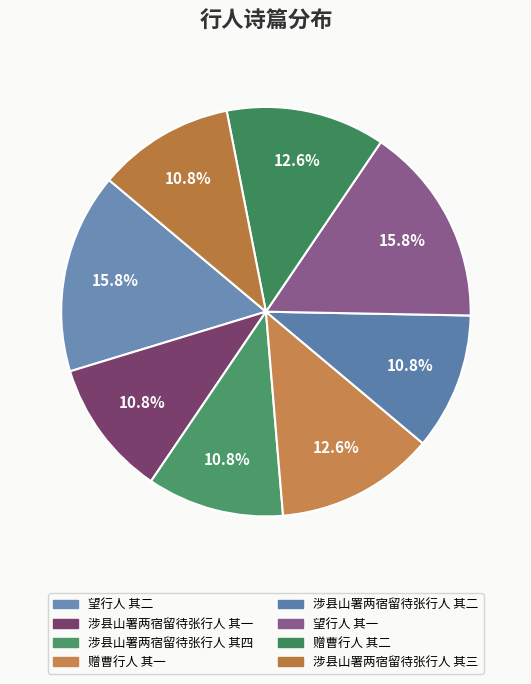

Between 涉县山署两宿留待张行人 其二 and 涉县山署两宿留待张行人 其四, which is larger?

涉县山署两宿留待张行人 其四